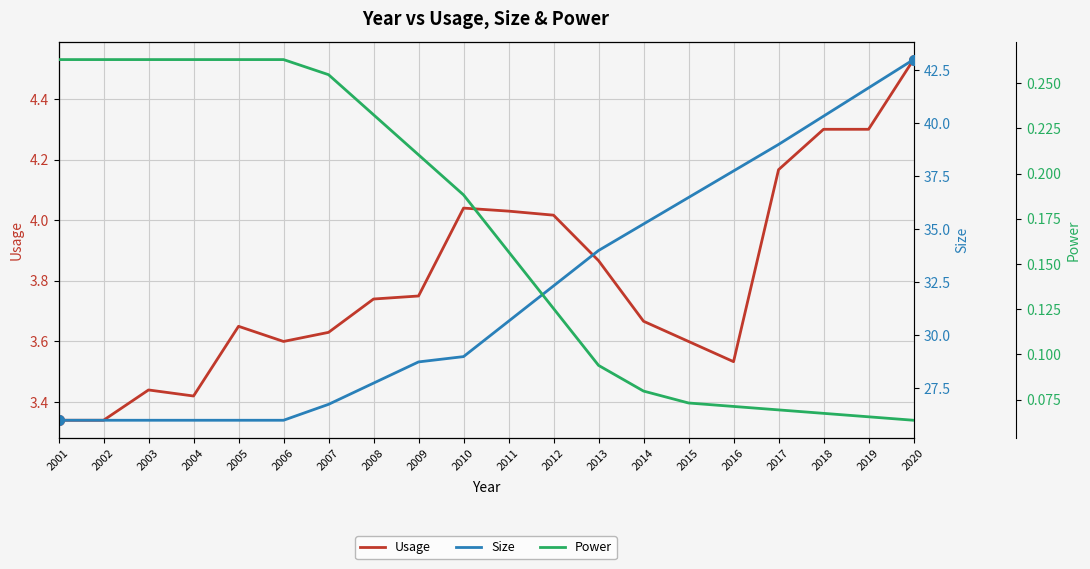

What is the difference between the second highest and second lowest values in the Usage series?

1.0